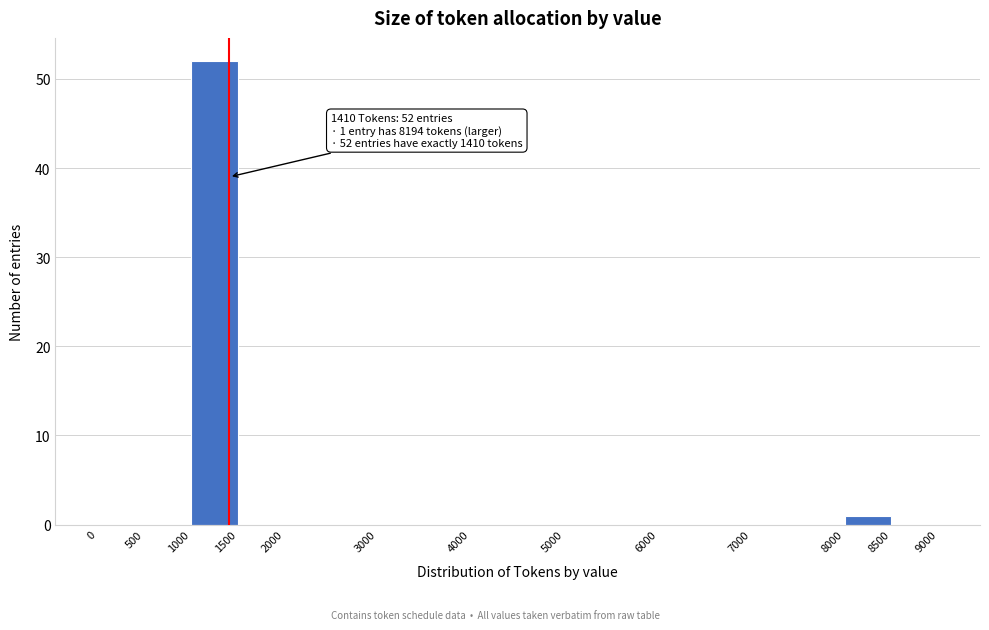

Over which range of the x-axis is the bar tallest?

1000 to 1500